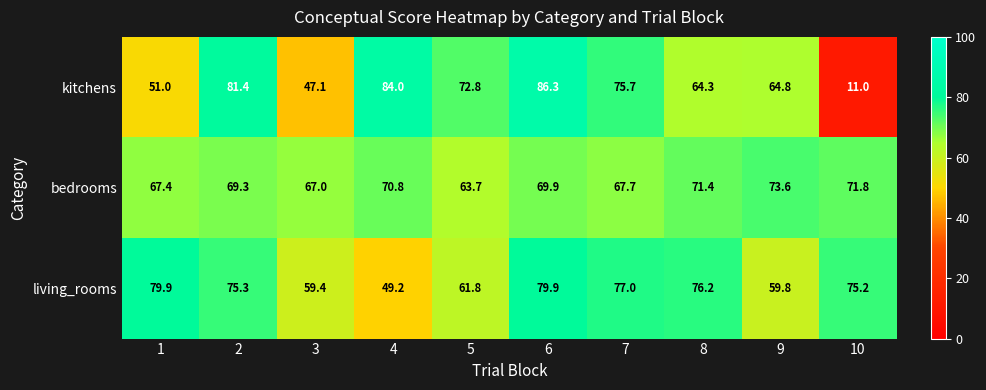

Read the kitchens value at 7.

75.7